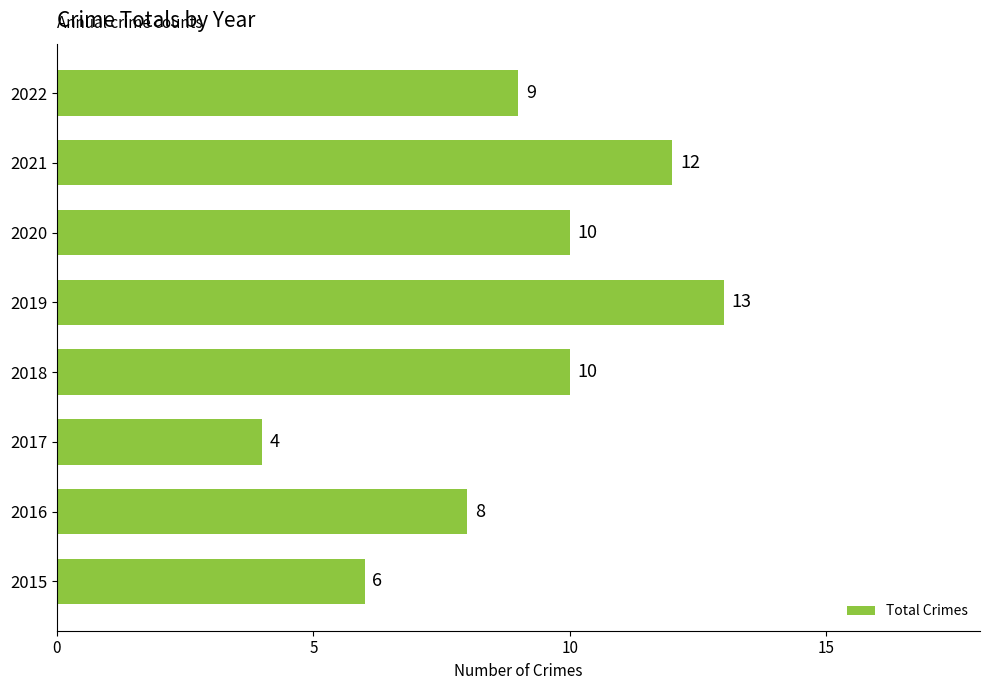

What is the change in value from 2019 to 2022?

-4